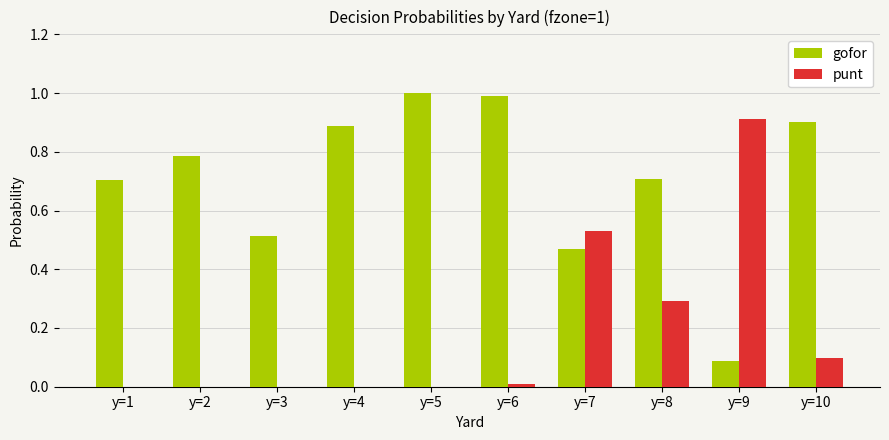

What are all the series names shown in the legend?

gofor, punt